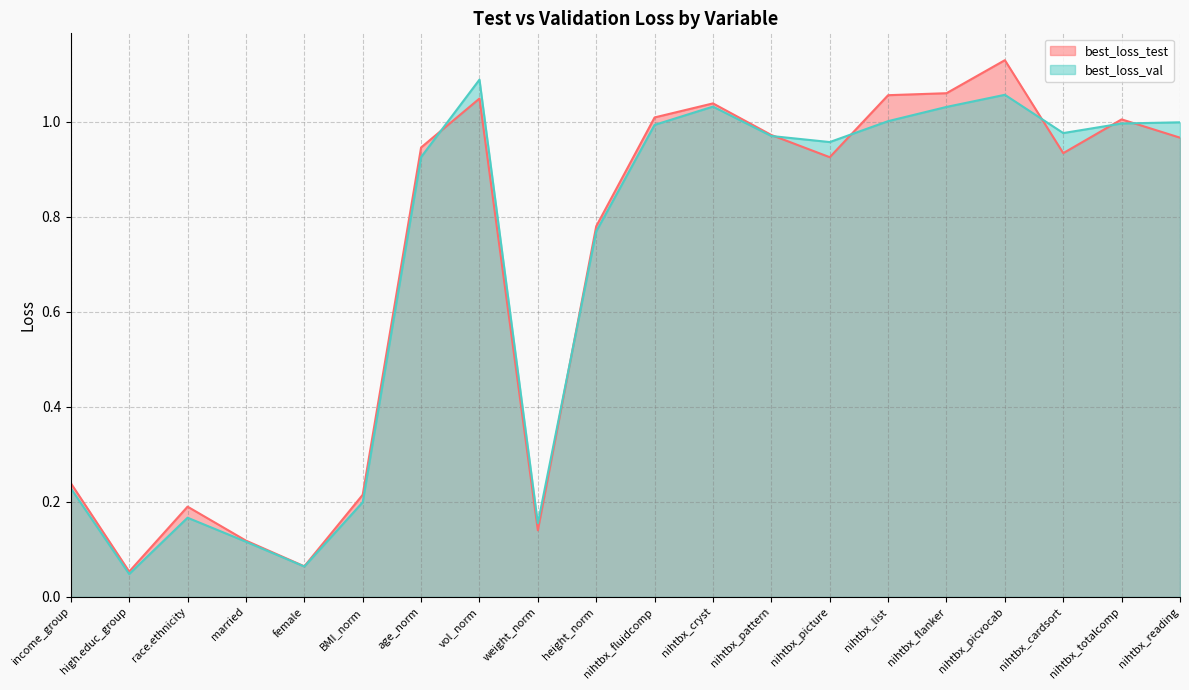

How many interior local valleys does the best_loss_test series have?

5